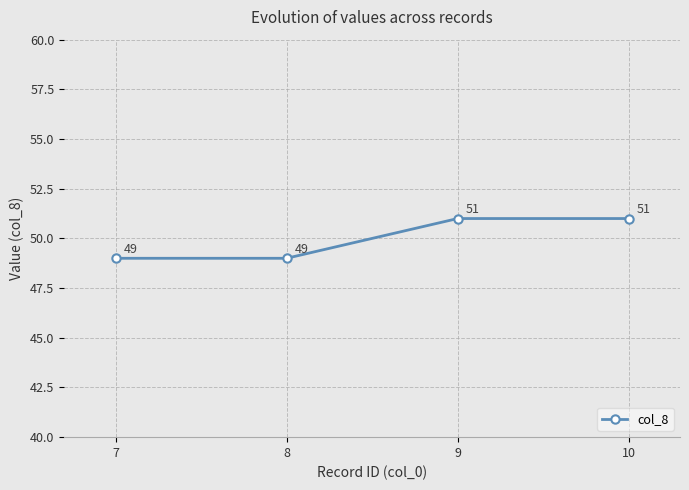

Reading left to right, list all the values displayed in this chart.

7=49	8=49	9=51	10=51